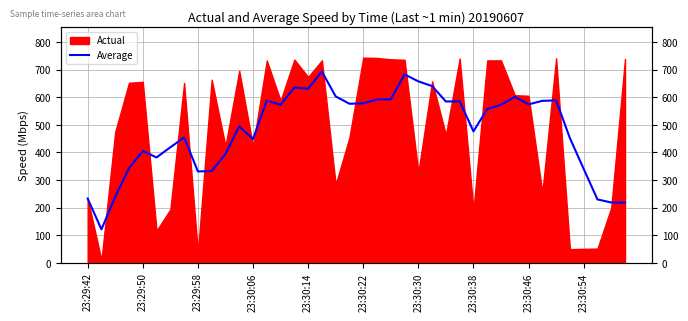

The value at 22 is 213.9. True or false?

False